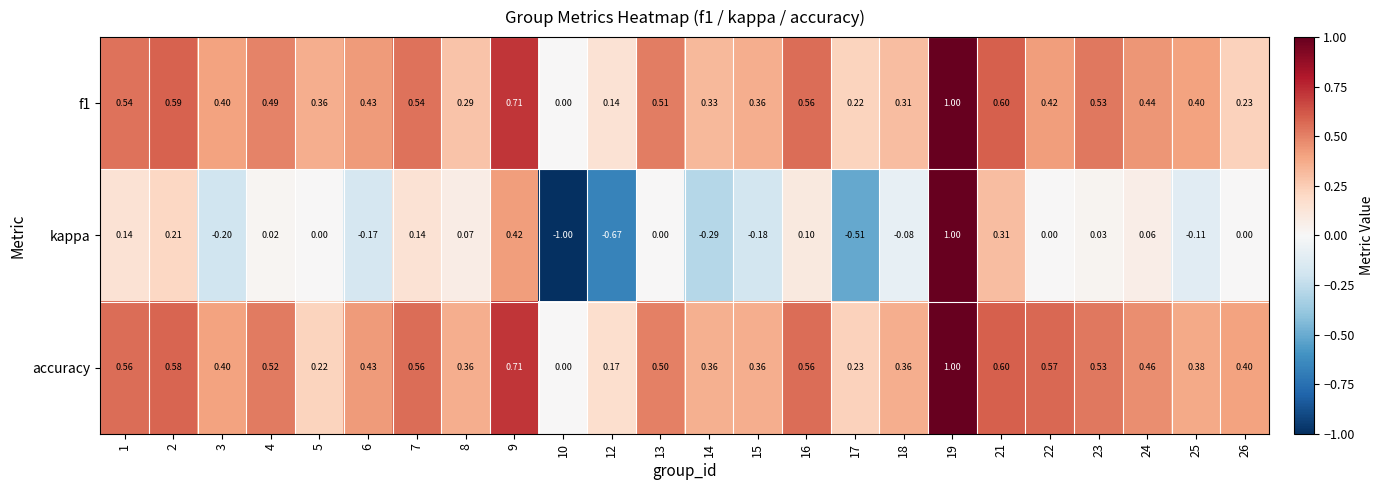

What is the total value across all series at 16?

1.2